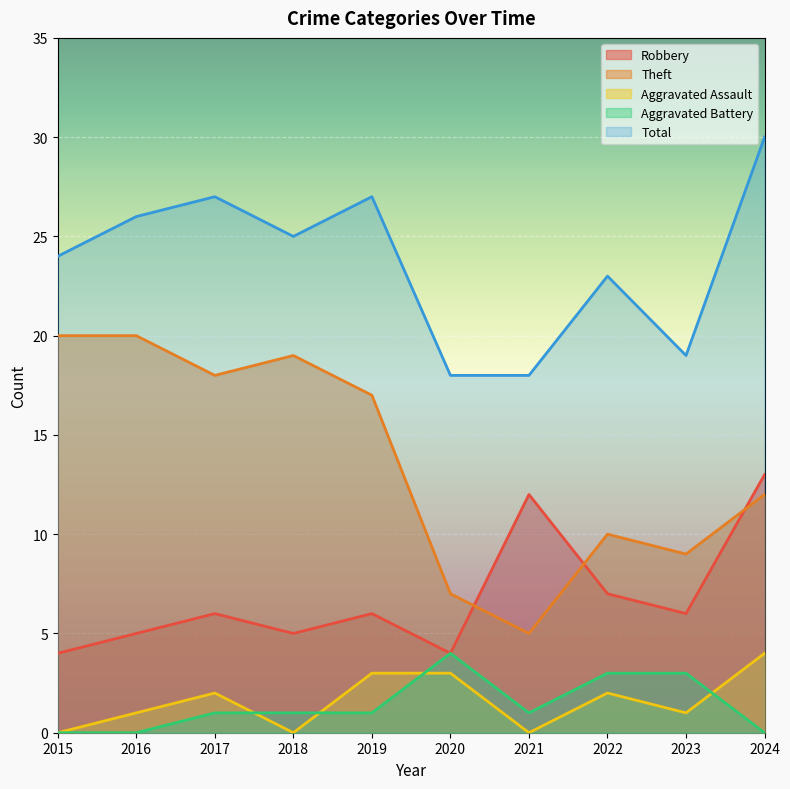

Rank the series at 2018 from highest to lowest value.

Total, Theft, Robbery, Aggravated Battery, Aggravated Assault